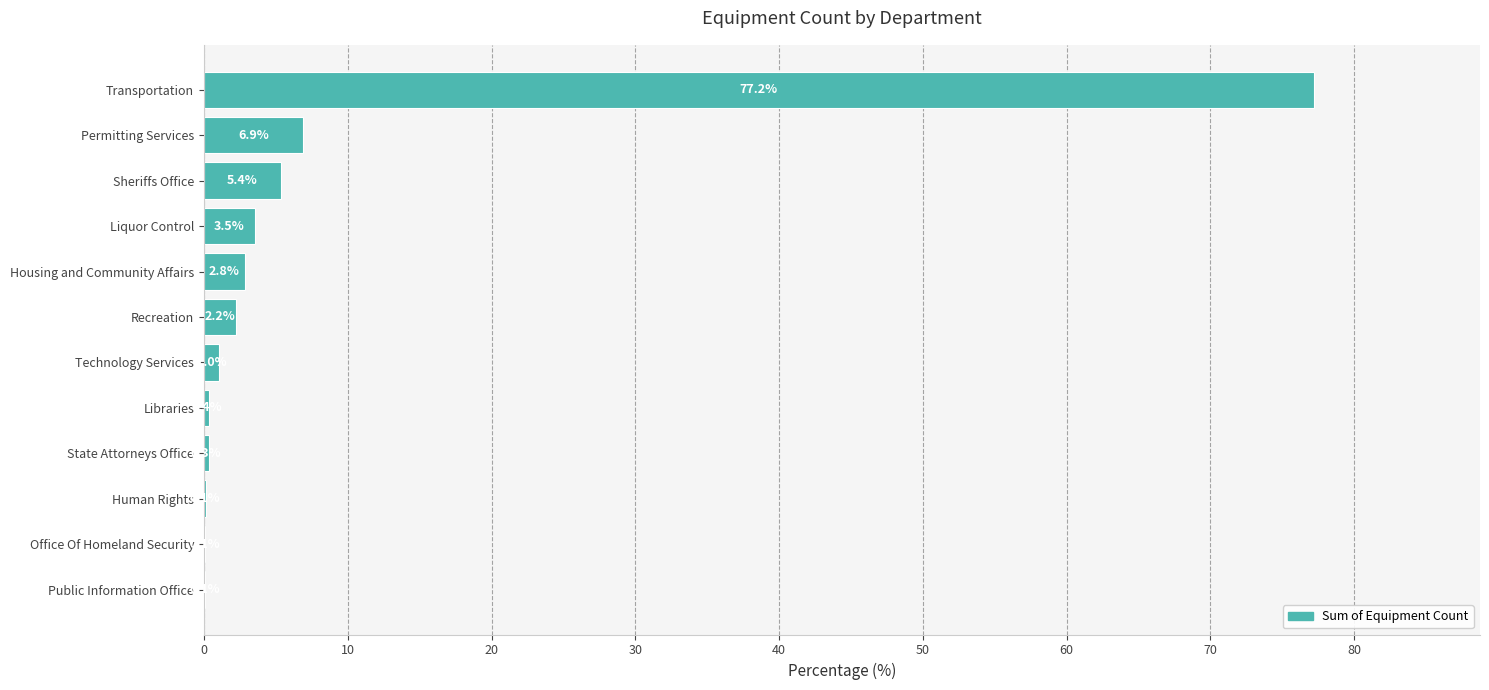

Are the bars grouped side by side (vs. stacked)?

No